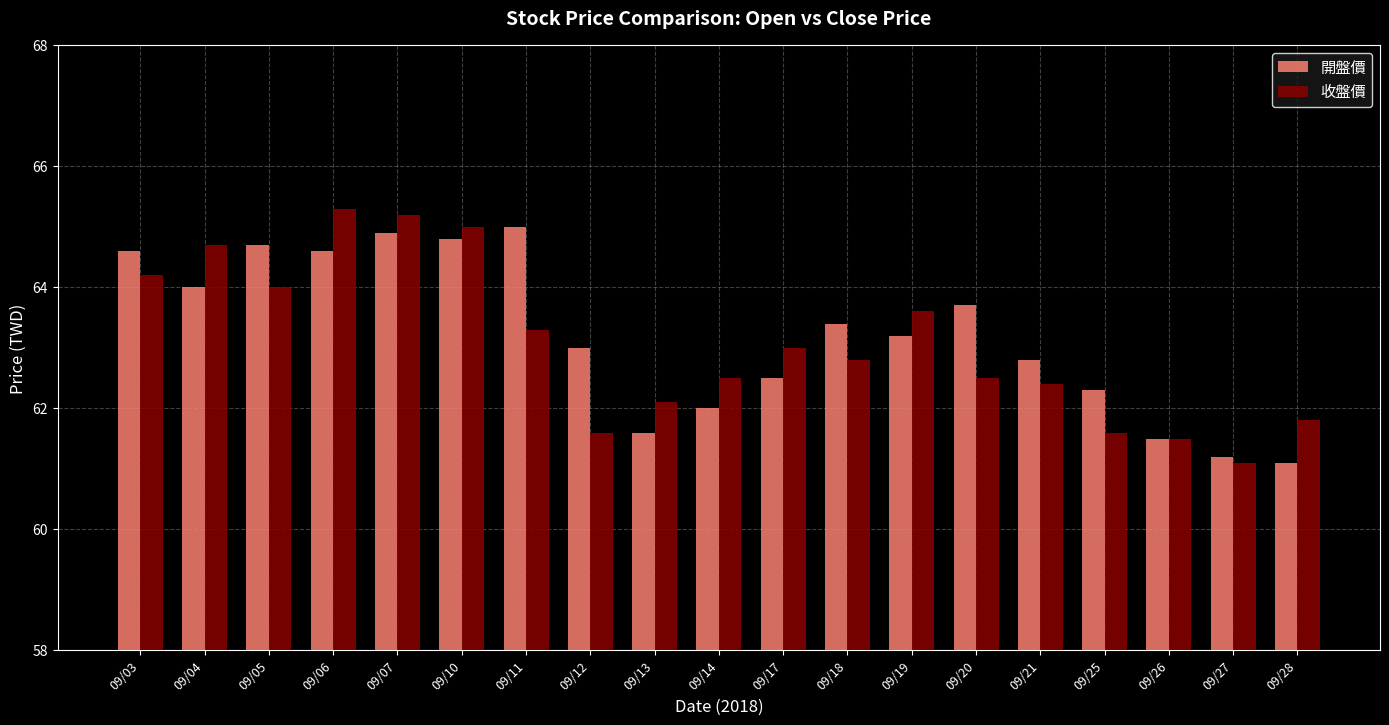

At which label is 開盤價 closest to 63?

09/12